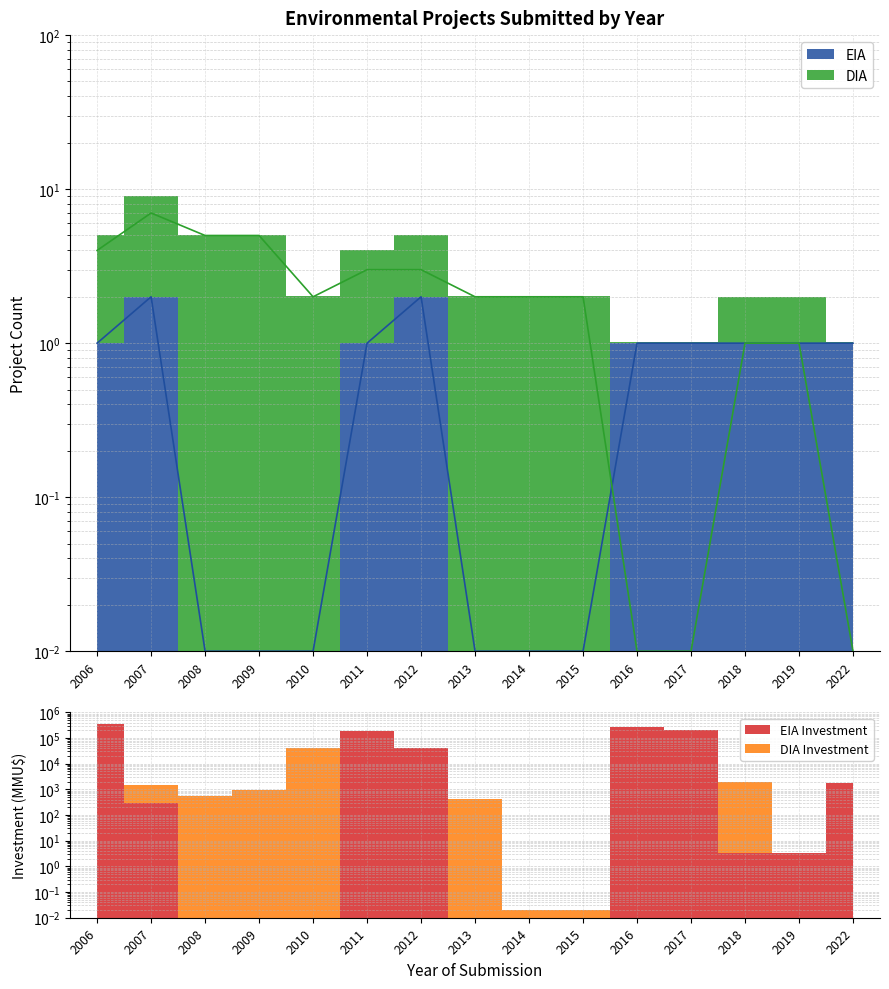

Rank the series by their maximum value, from lowest to highest.

EIA, DIA